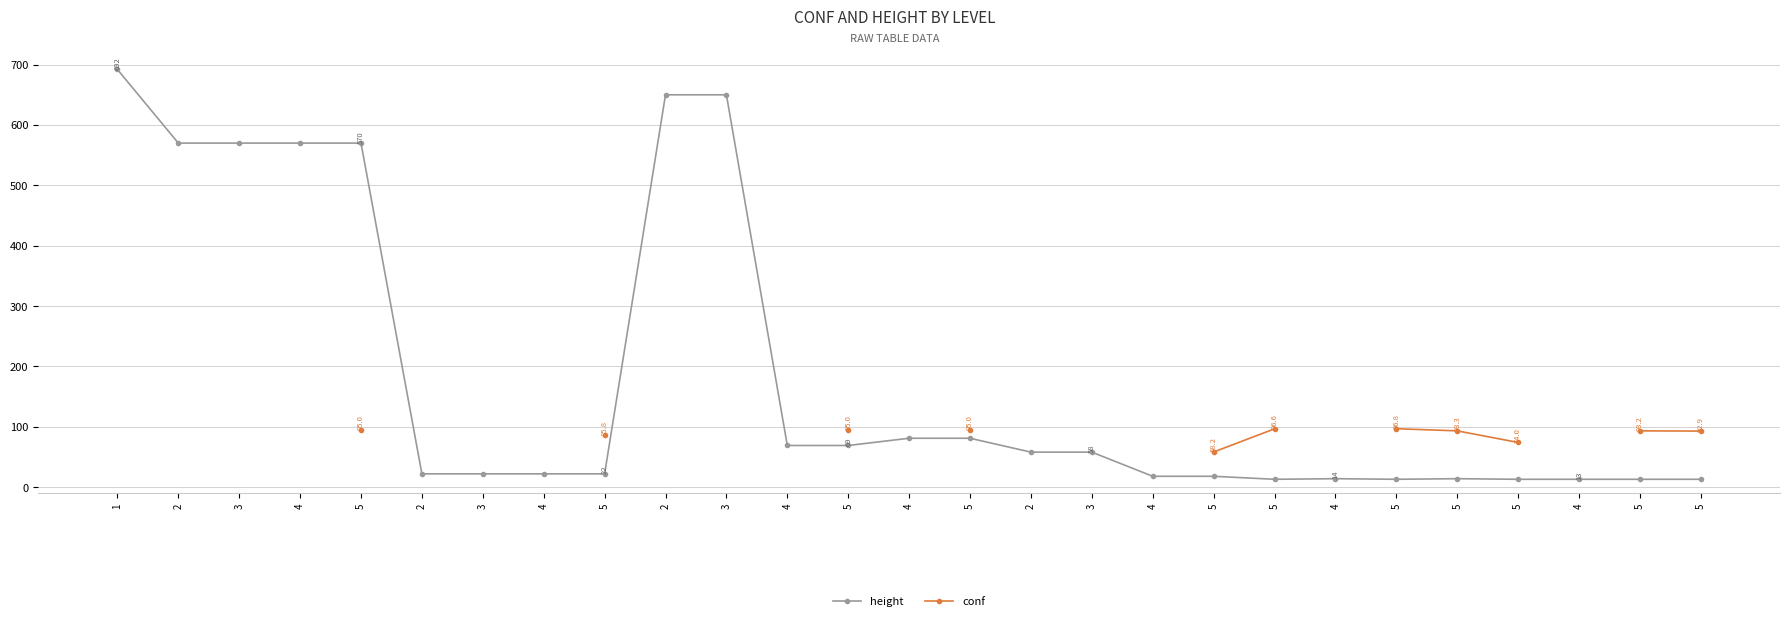

Which series has the widest spread of values?

height